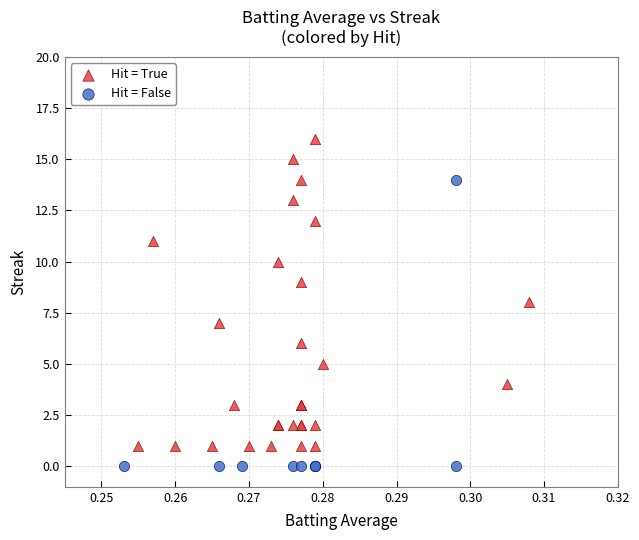

Which series contains the highest Y value?

Hit = True